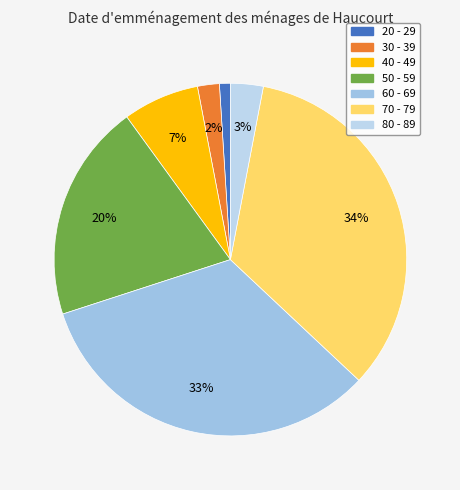

What portion of the pie excludes 80 - 89?

97.0%